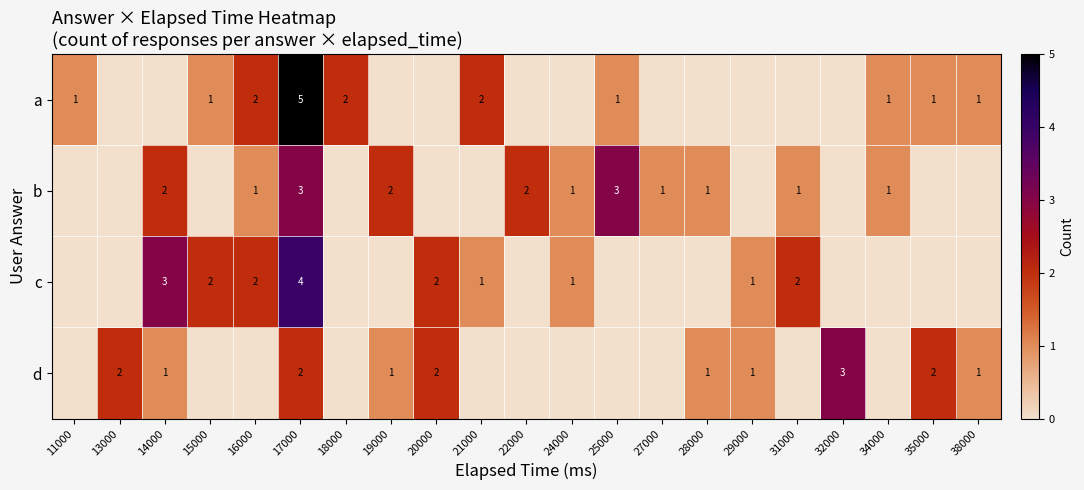

What is the total value across all series at 25000?

4